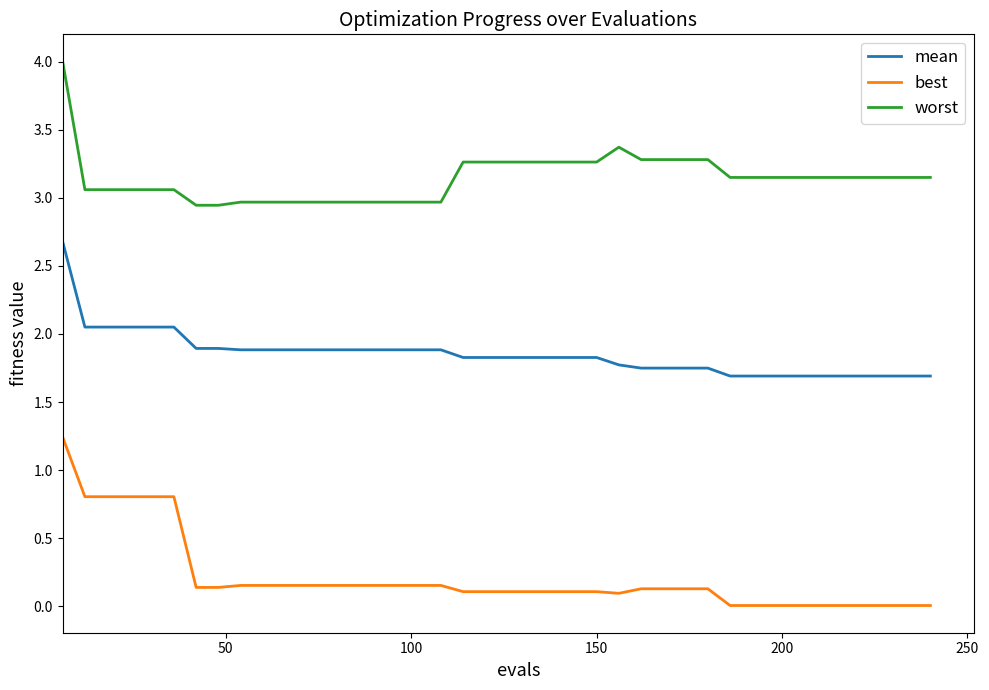

Rank the series by their maximum value, from lowest to highest.

best, mean, worst